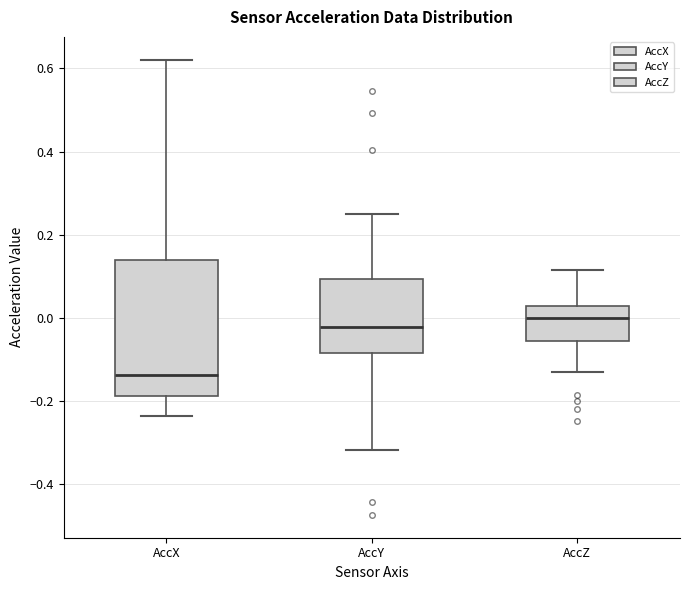

Reading left to right, transcribe this box plot: for each box, give where its median line is, the range the box spans, and where its two whiskers end, as read against the y-axis. The values are not printed on the chart, so give them approximately, as read against the axis.

AccX: median -0.14, box -0.18 to 0.14, whiskers -0.24 to 0.62
AccY: median -0.02, box -0.08 to 0.10, whiskers -0.32 to 0.26
AccZ: median 0.00, box -0.06 to 0.02, whiskers -0.12 to 0.12